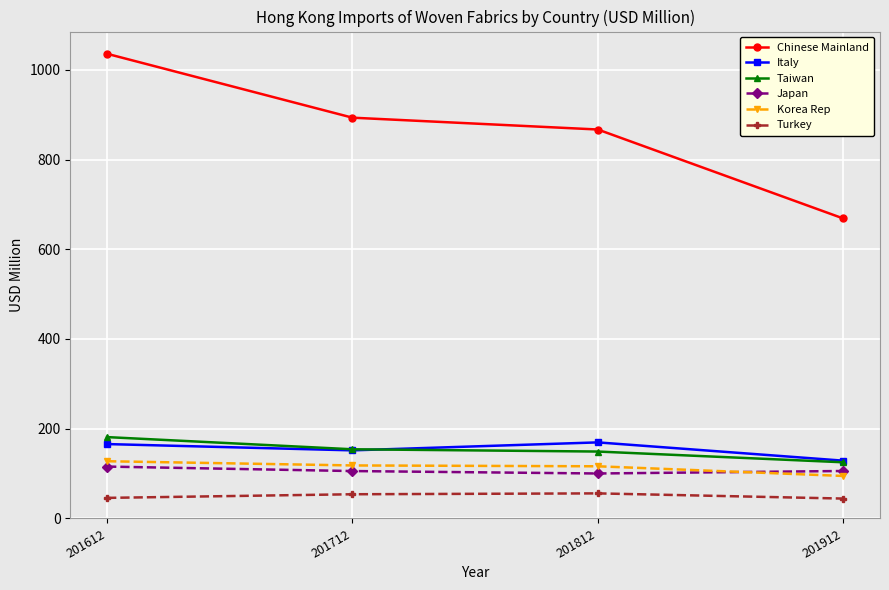

Which series has the largest range (max minus min)?

Chinese Mainland